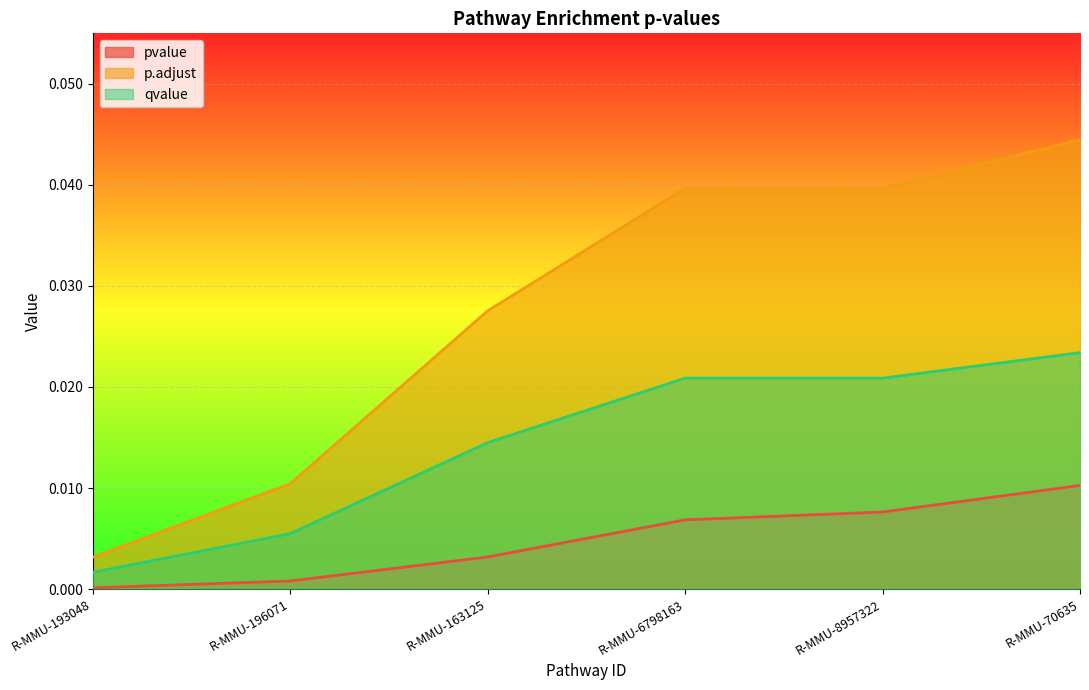

The value of p.adjust at R-MMU-8957322 is 0.0. True or false?

True